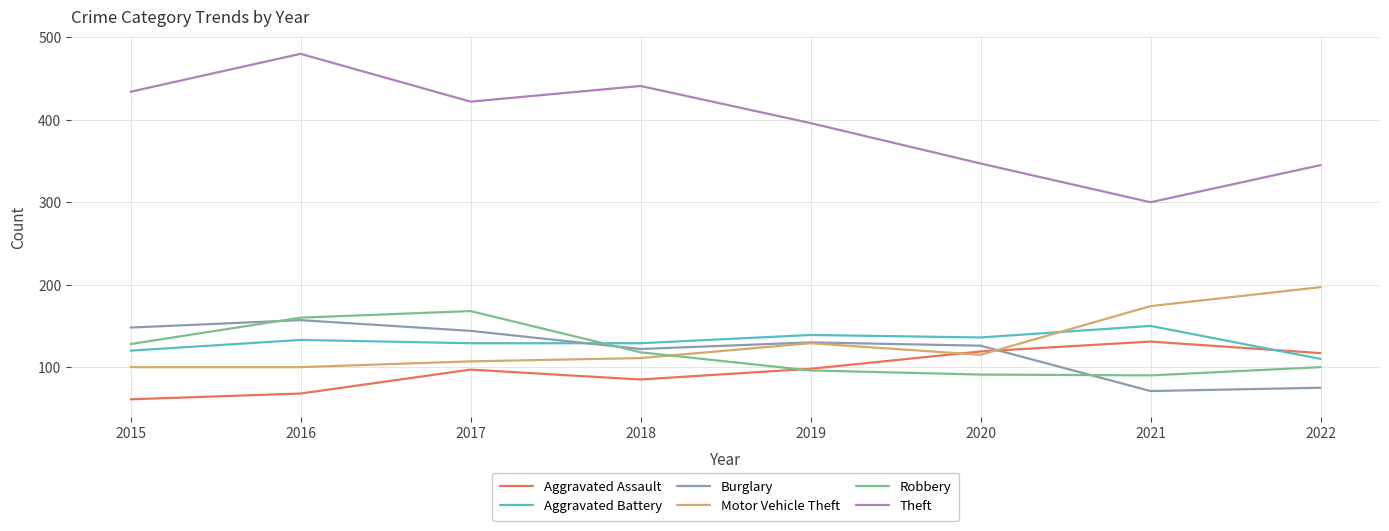

Which series has the largest total across all categories?

Theft